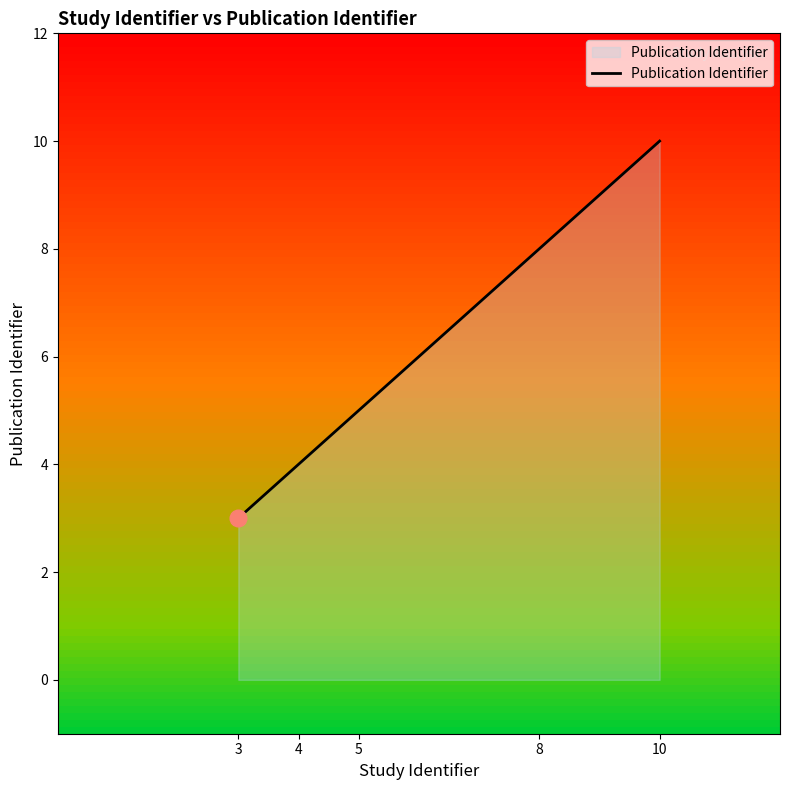

What is the difference between the maximum and minimum values?

7